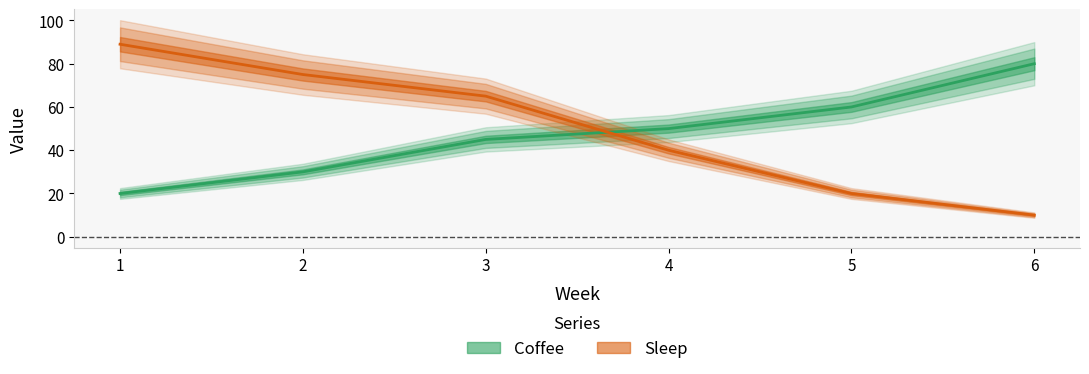

What is the difference between the Coffee values at 3 and 5?

15